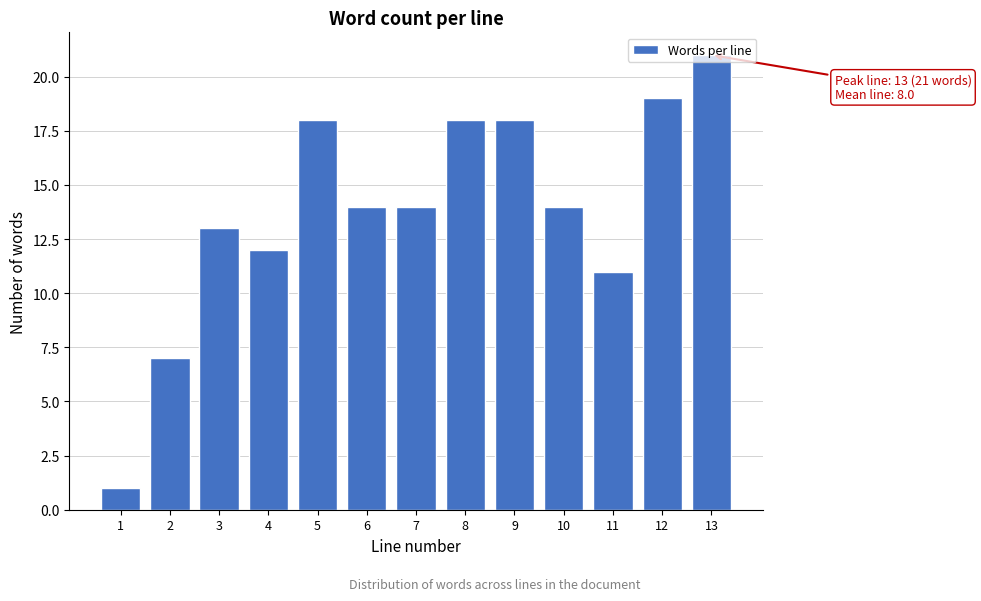

What is the value of the 4th bar from the left?

12